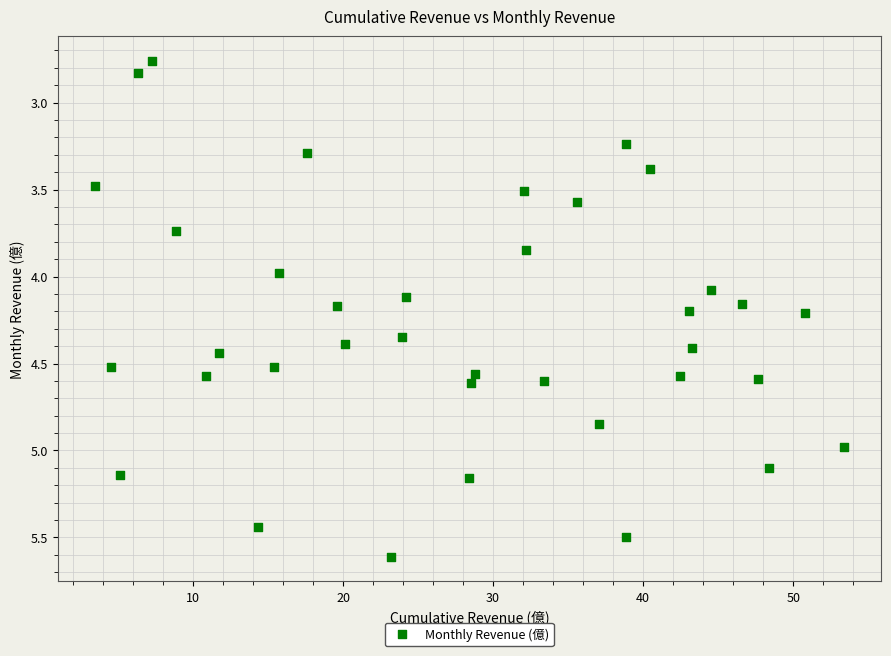

What is the range of X values (max minus min)?

49.9